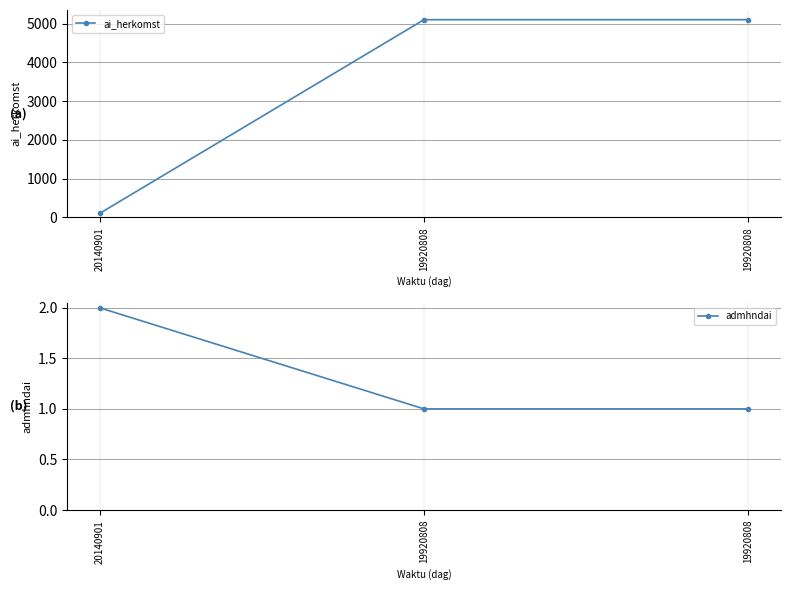

Rank the series by their average value, from highest to lowest.

ai_herkomst, admhndai